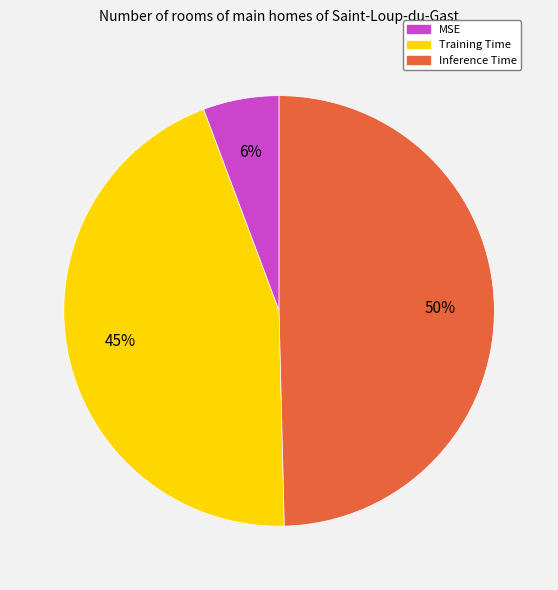

To the nearest percent, what percentage of the pie is Inference Time?

50%